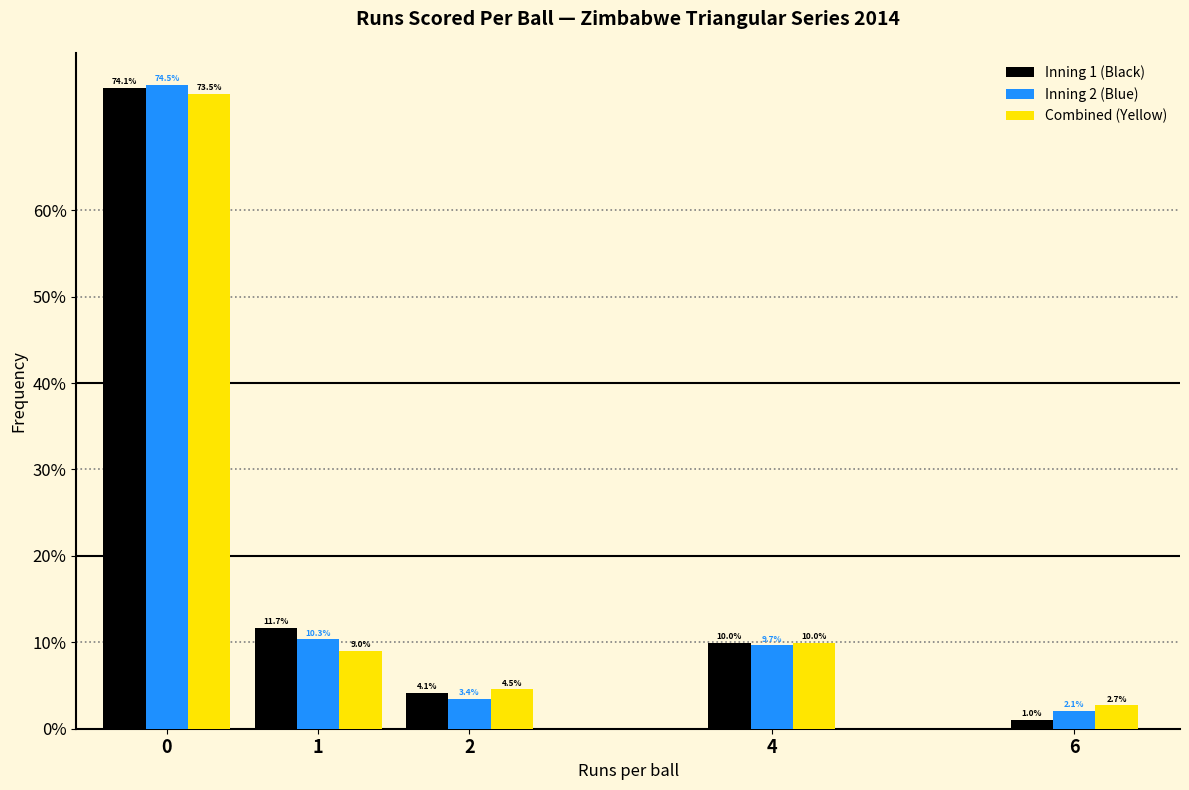

Reading left to right, extract all data points from this chart.

Inning 1 (Black): 0=74.1	1=11.7	2=4.1	4=10.0	6=1.0
Inning 2 (Blue): 0=74.5	1=10.3	2=3.4	4=9.7	6=2.1
Combined (Yellow): 0=73.5	1=9.0	2=4.5	4=10.0	6=2.7